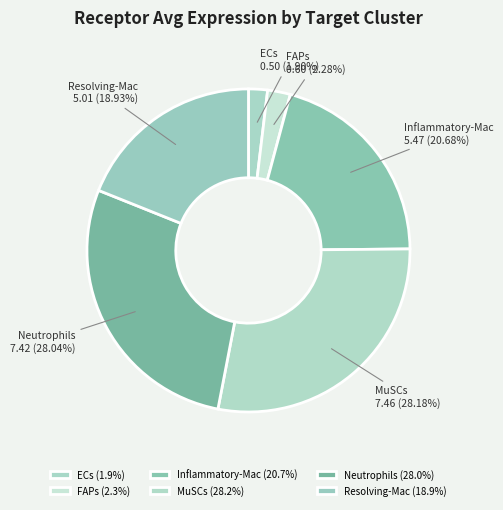

To the nearest percent, what portion does FAPs represent?

2%